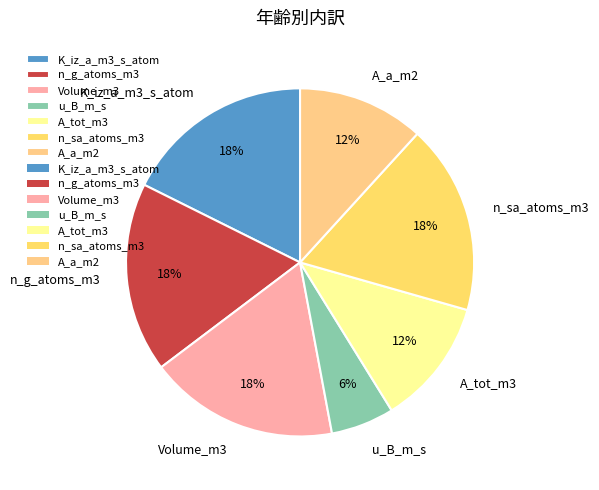

The A_a_m2 slice represents 12% of the pie. True or false?

True